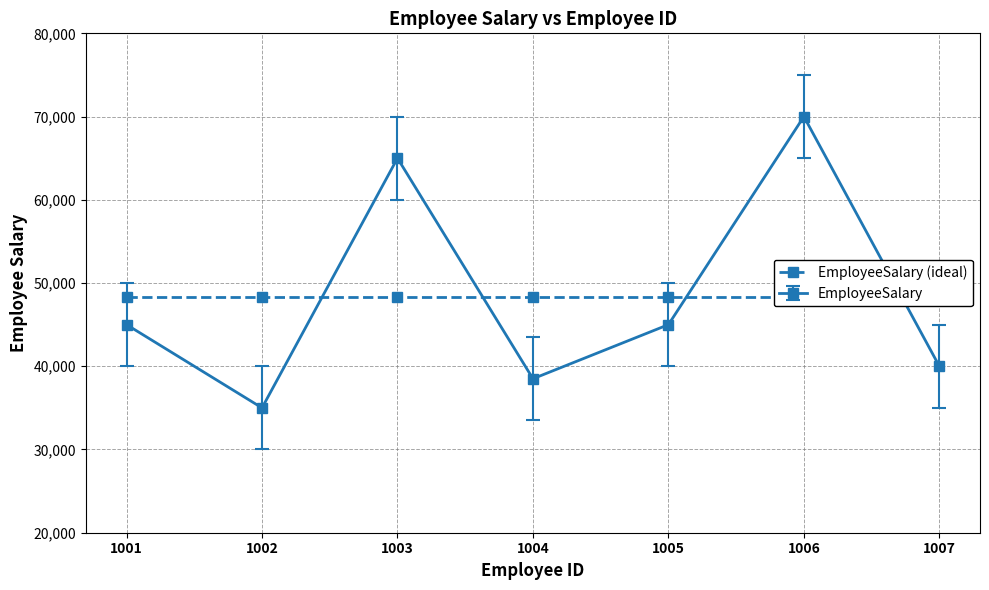

Read the value at 1006.

70000